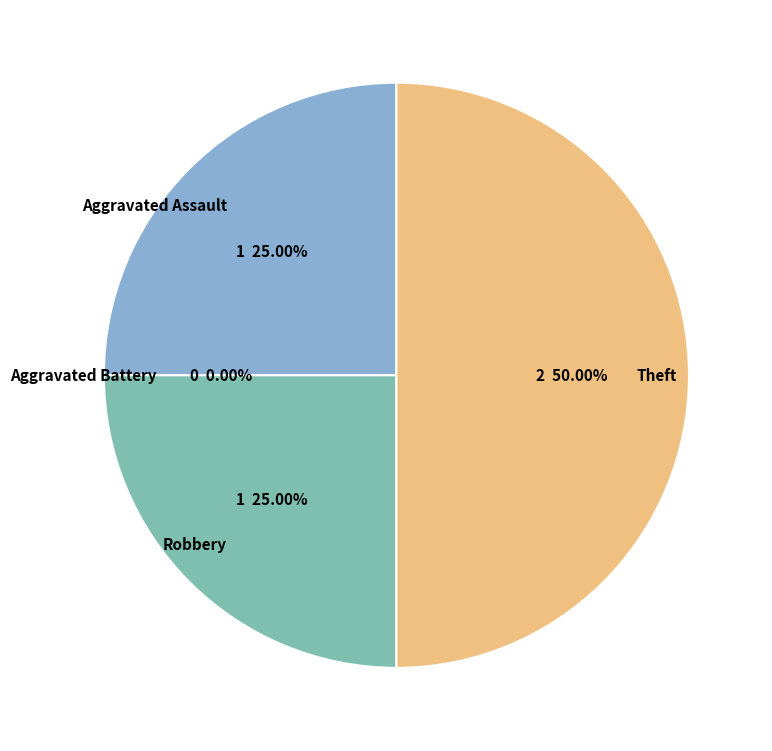

Which slice is the largest?

Theft